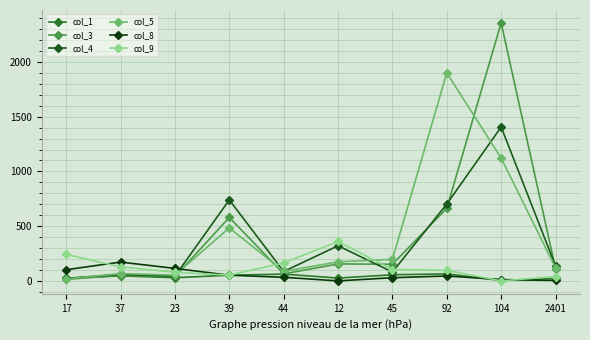

True or false: col_8 and col_5 intersect in this chart.

True